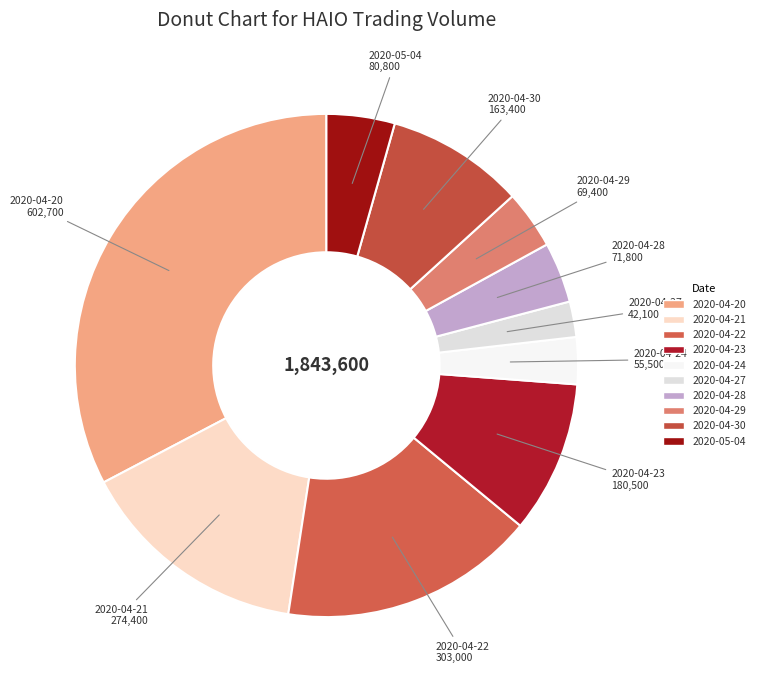

Is it true that 2020-04-21 is 15% of the pie?

True